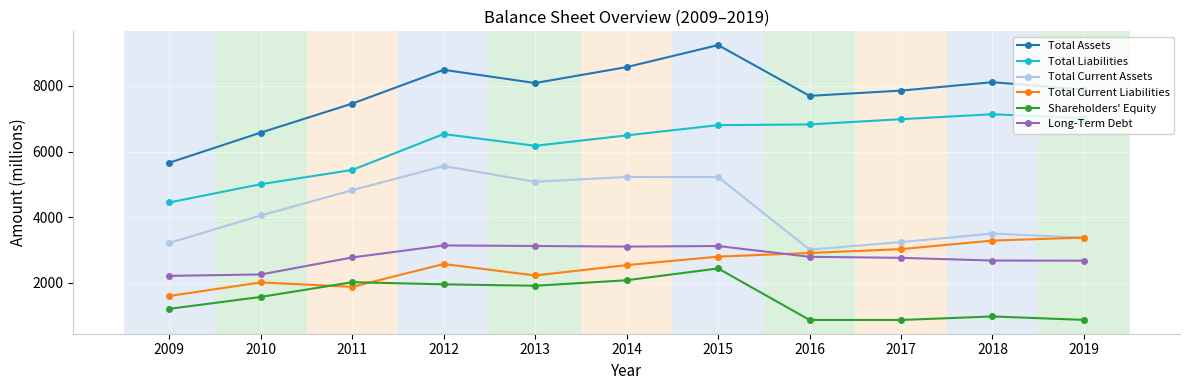

Between 2009 and 2011, which series saw the biggest shift?

Total Assets